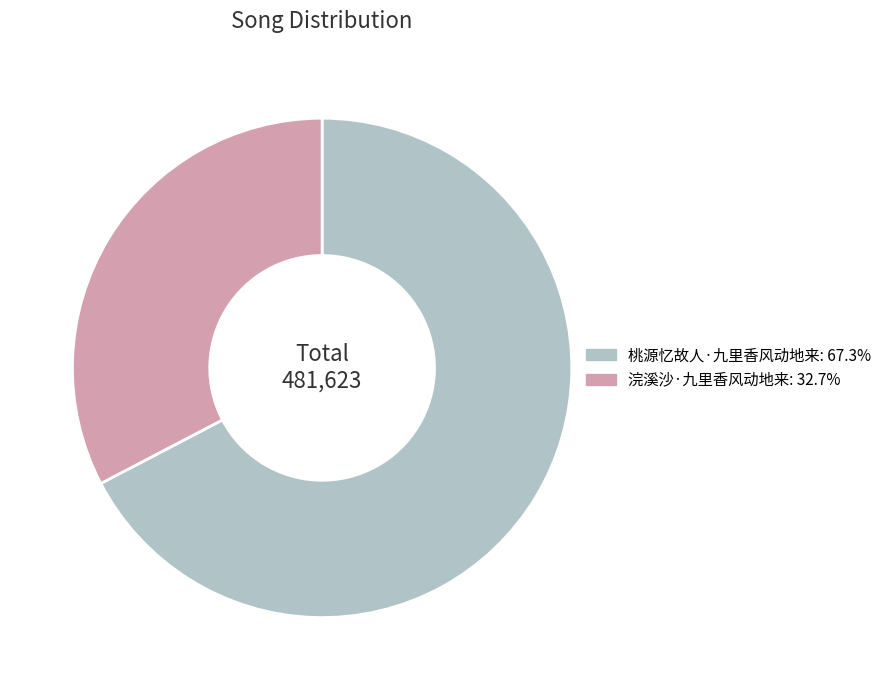

Approximately how many times larger is the value at 桃源忆故人·九里香风动地来: 67.3% compared to 浣溪沙·九里香风动地来: 32.7%?

2.1